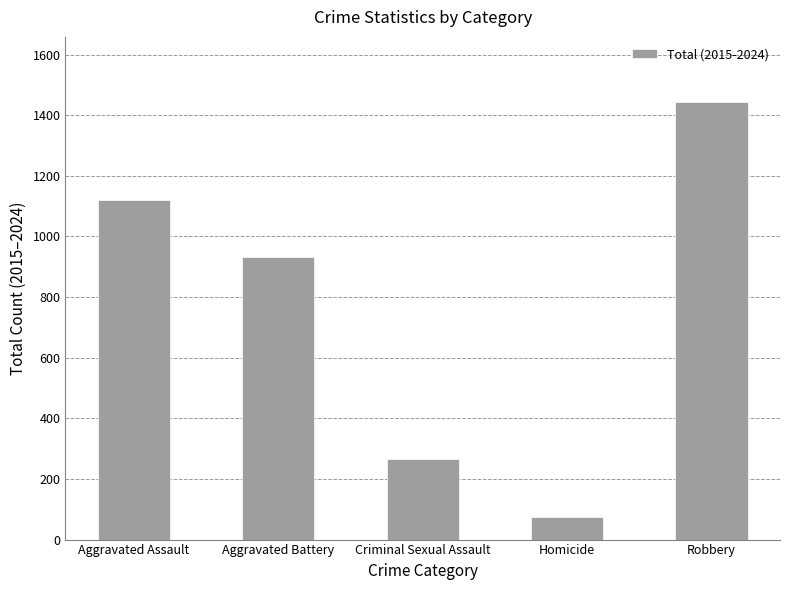

The value at Aggravated Assault is 1593. True or false?

False